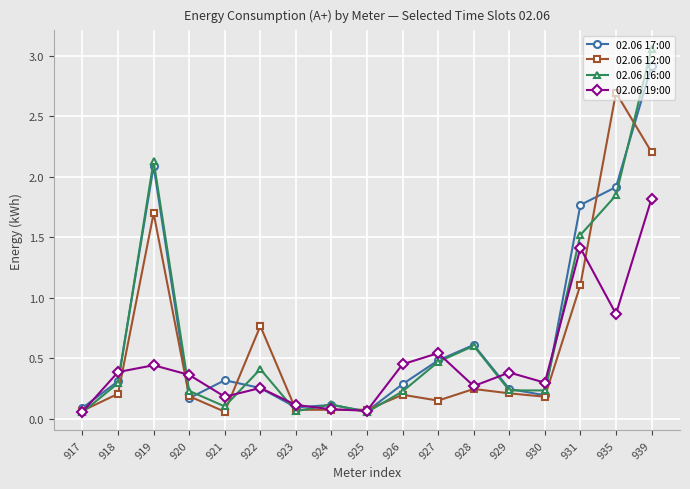

Is the value of 02.06 16:00 at 918 greater than the value of 02.06 12:00 at 918?

Yes